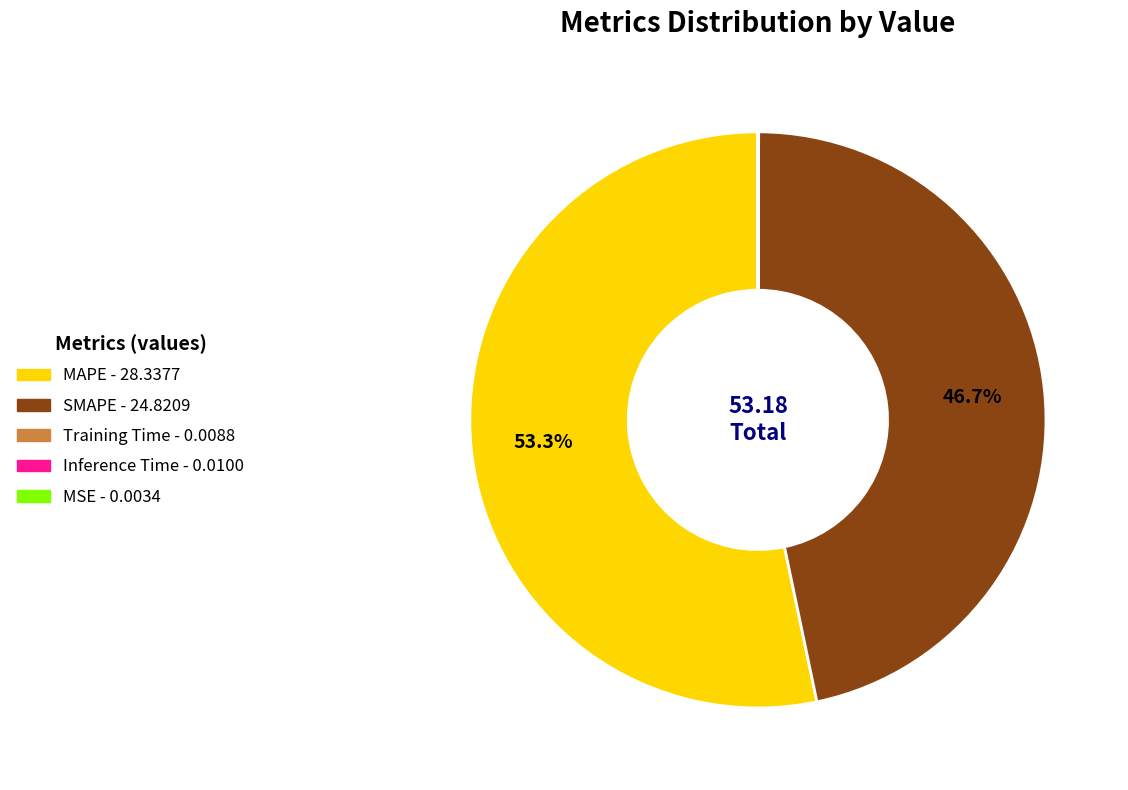

What is the largest slice in the pie chart?

MAPE